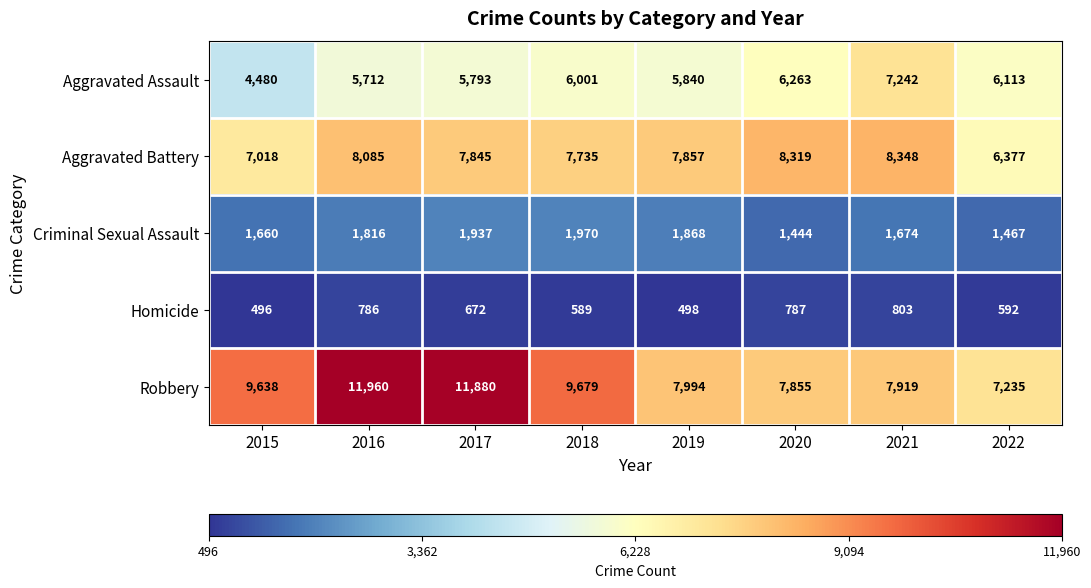

How many distinct data groups are displayed?

5